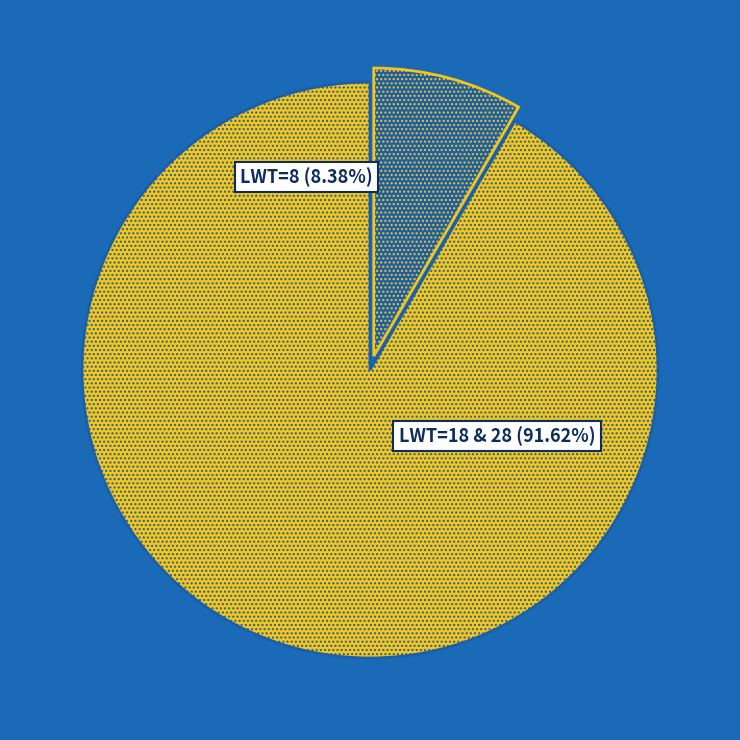

To the nearest percent, what percentage of the pie is LWT=28?

24%